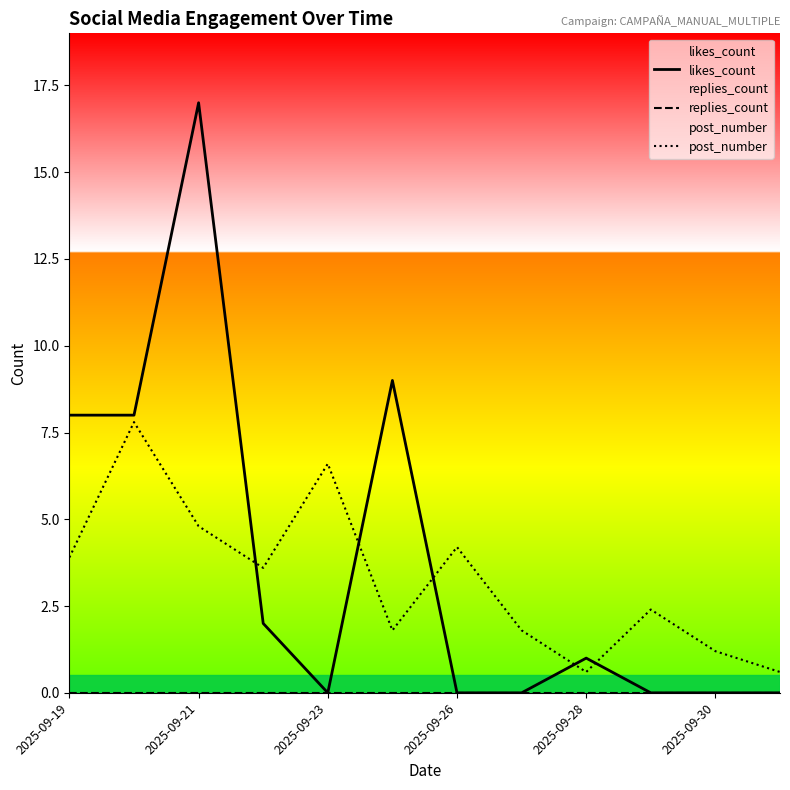

What is the spread (max minus min) of values at 2025-09-30?

1.2